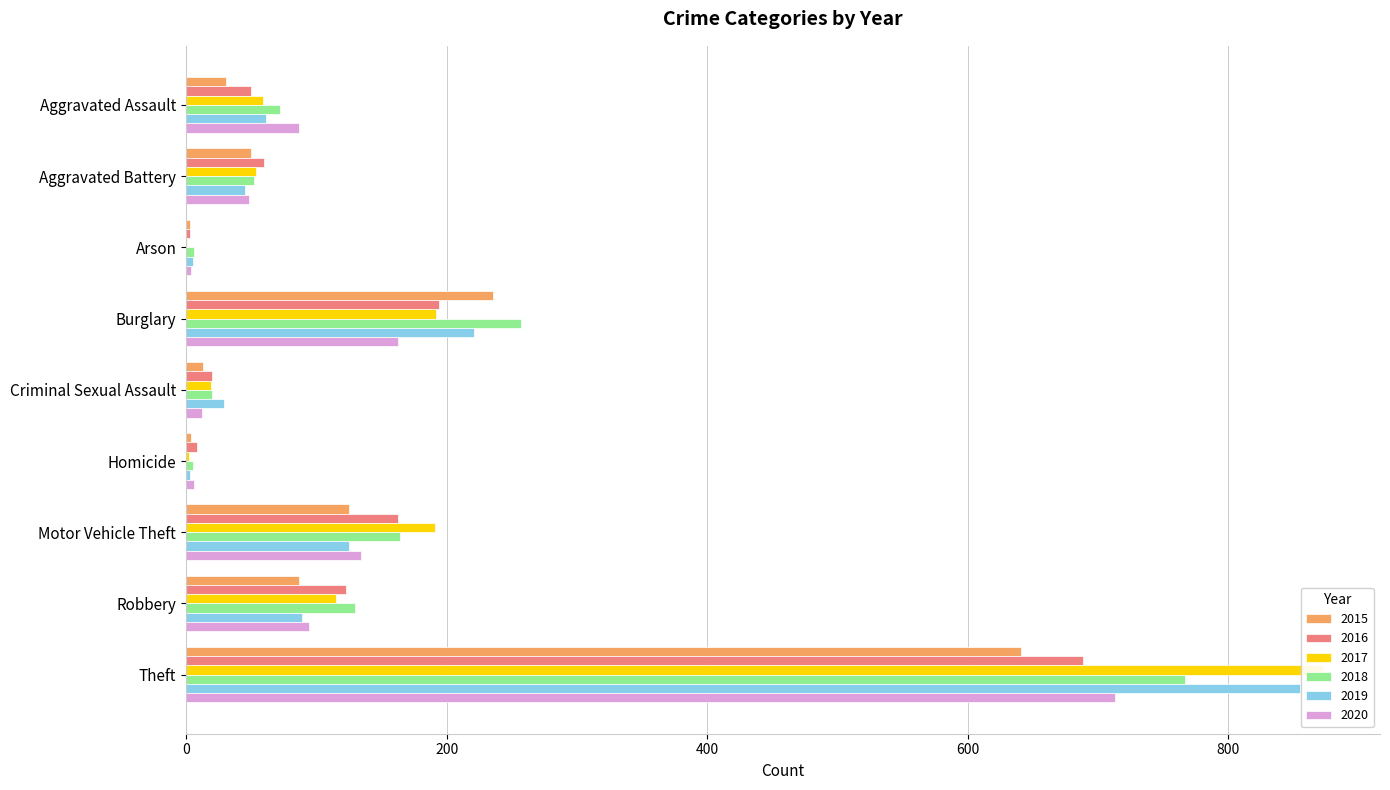

What is the label of the 7th bar from the left?

Motor Vehicle Theft